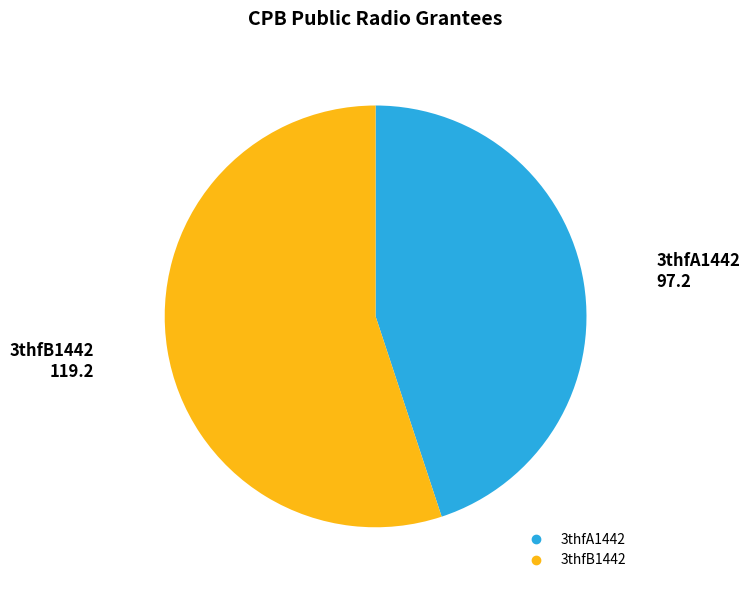

What is the ratio of the value at 3thfA1442 to the value at 3thfB1442?

0.8